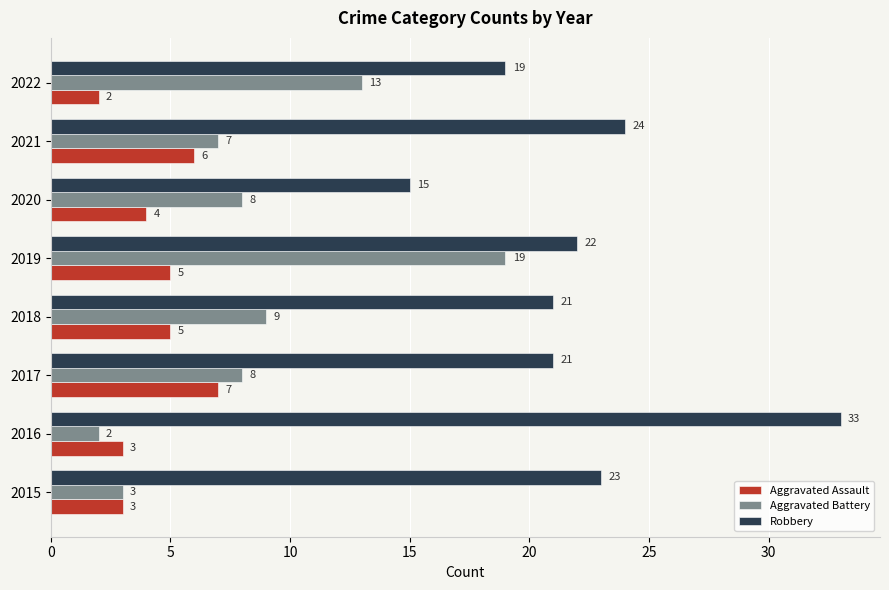

Between 2015 and 2016, which series saw the biggest shift?

Robbery